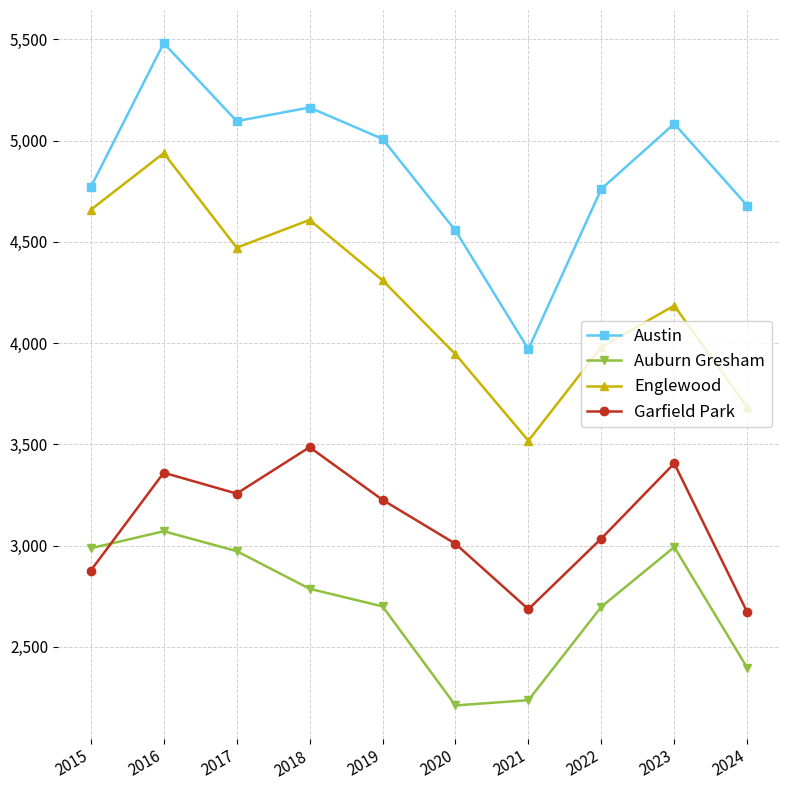

What is the difference between the highest and lowest values at 2021?

1733